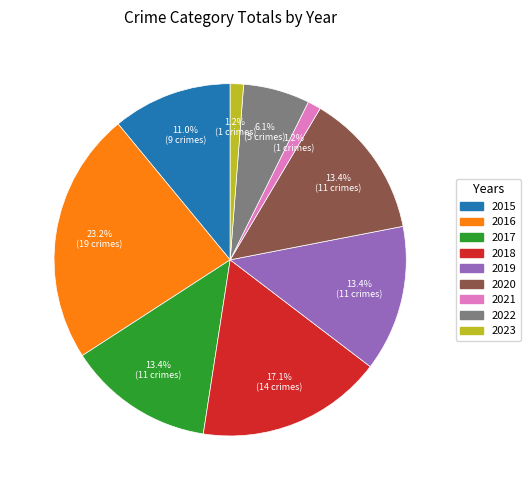

To the nearest percent, what portion does 2021 represent?

1%